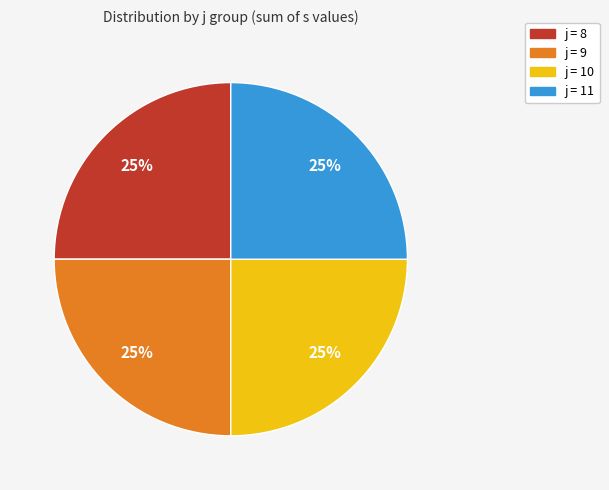

To the nearest percent, what is the average slice percentage?

25%